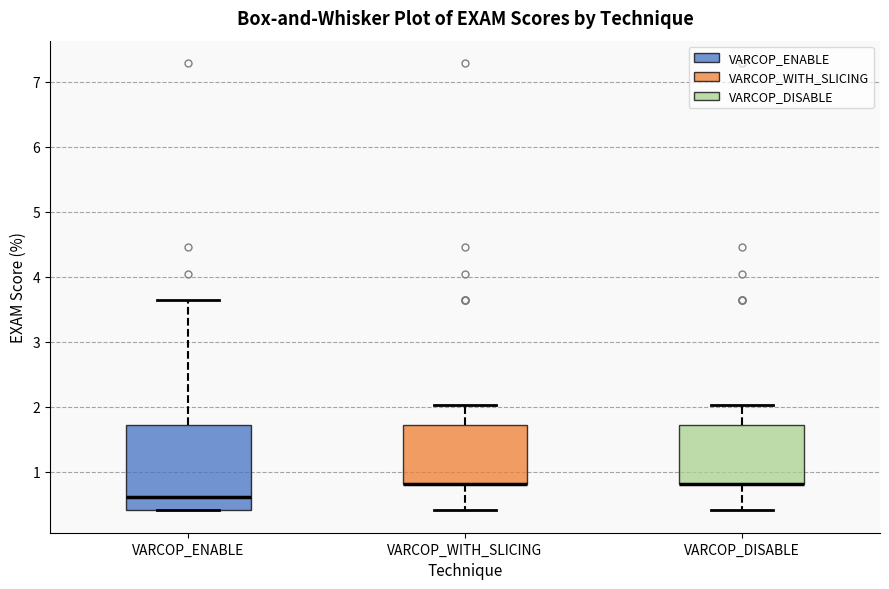

Reading left to right, read every box against the y-axis: the position of its median line, the range the box covers, and the ends of its whiskers. The values are not printed on the chart, so give them approximately, as read against the axis.

VARCOP_ENABLE: median 0.6, box 0.4 to 1.7, whiskers 0.4 to 3.6
VARCOP_WITH_SLICING: median 0.8 (drawn on the box's lower edge), box 0.8 to 1.7, whiskers 0.4 to 2.0
VARCOP_DISABLE: median 0.8 (drawn on the box's lower edge), box 0.8 to 1.7, whiskers 0.4 to 2.0